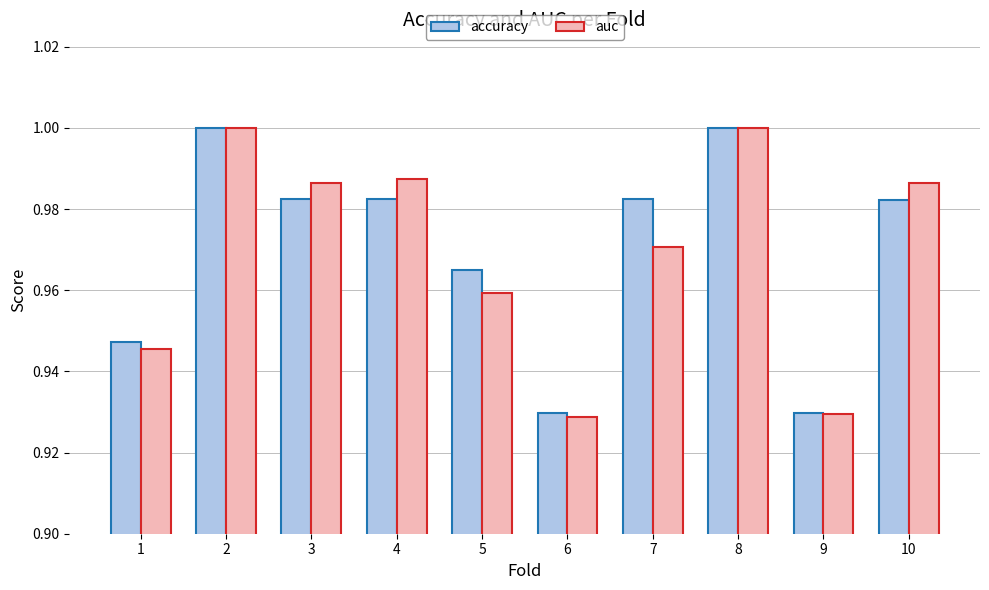

What is the sum of all auc values?

9.7